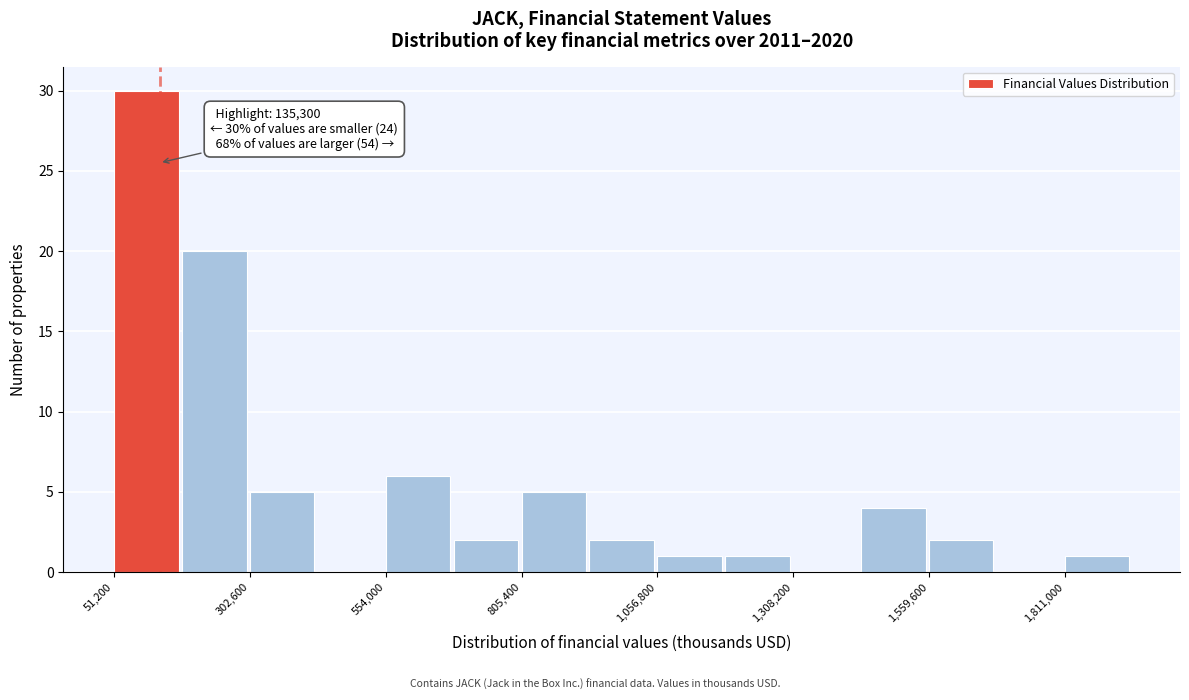

Read against the x-axis, roughly where is the centre of the tallest bar?

100000